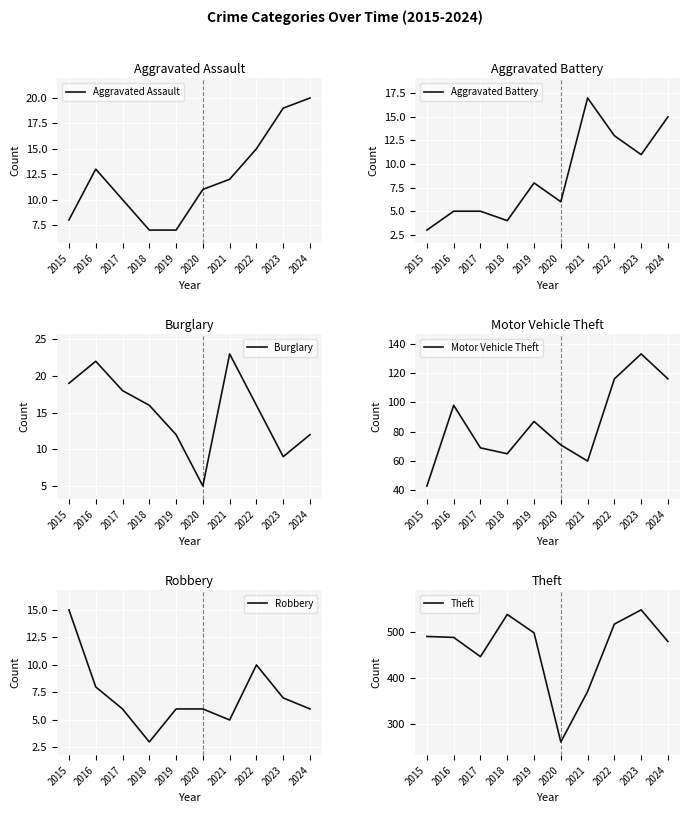

What is the approximate value of Motor Vehicle Theft at 2017, to the nearest 10?

70